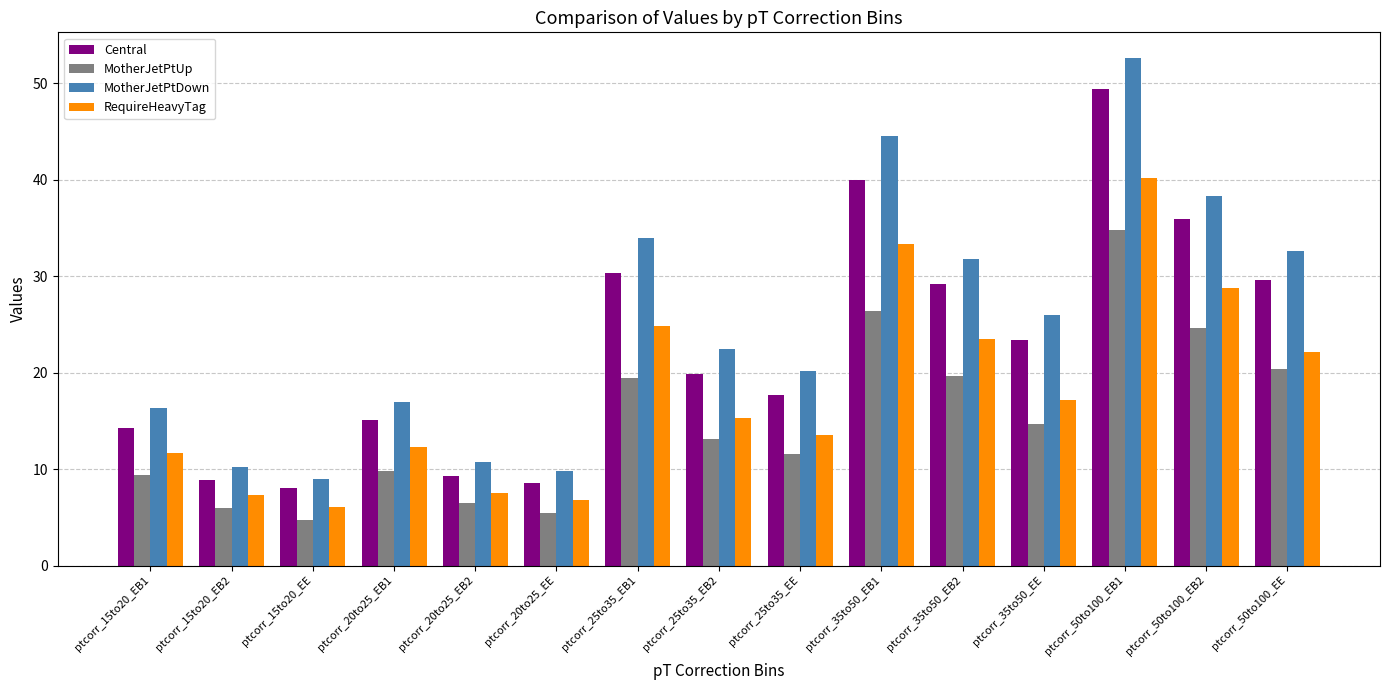

At which category is the sum across all series the highest?

ptcorr_50to100_EB1